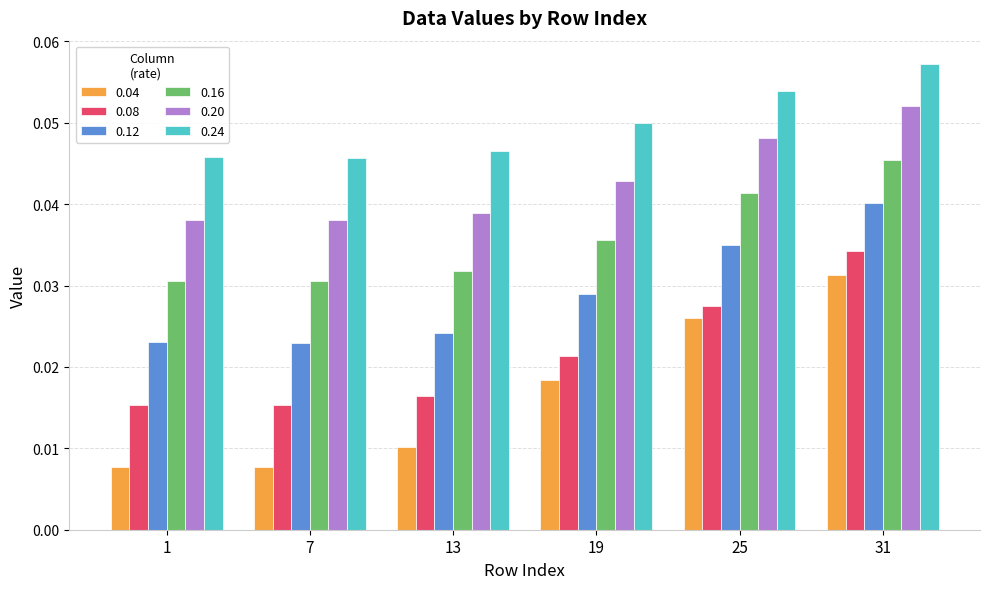

At 19, list the series in order from largest to smallest.

0.24, 0.20, 0.16, 0.12, 0.08, 0.04